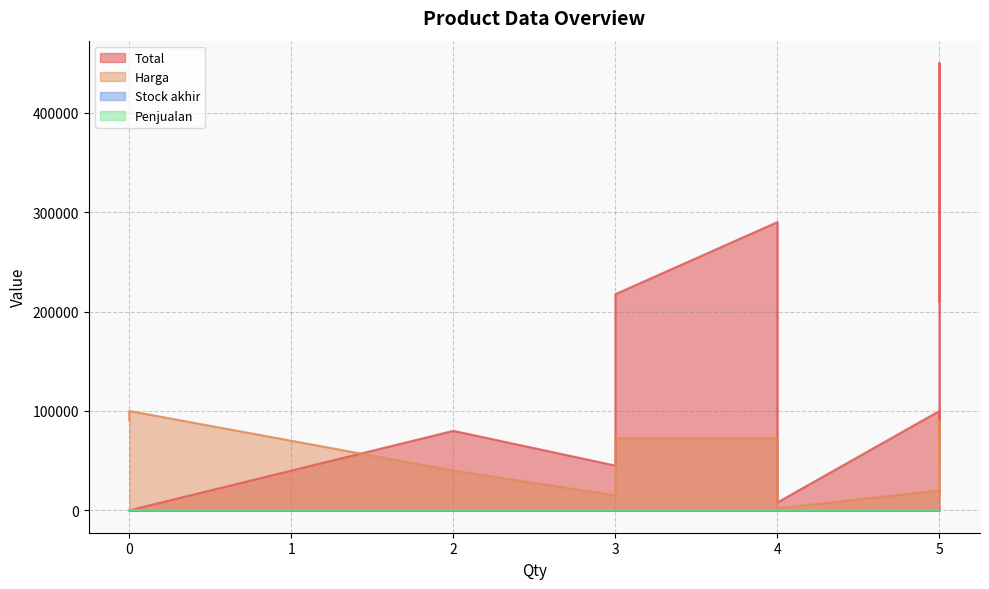

Rank the series by their maximum value, from highest to lowest.

Total, Harga, Stock akhir, Penjualan